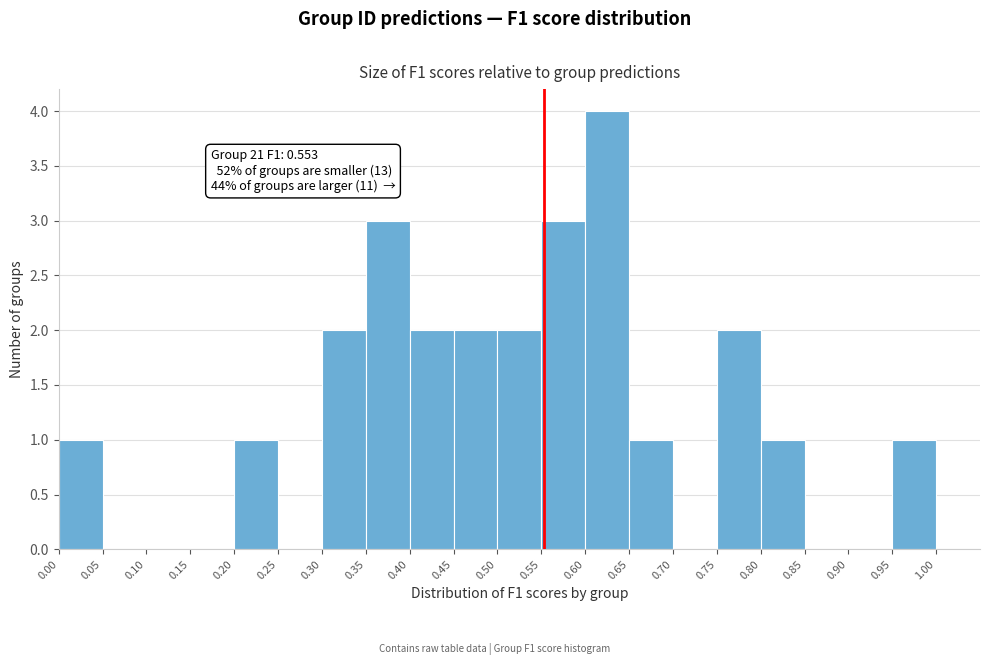

Over which range of the x-axis is the bar tallest?

0.60 to 0.65